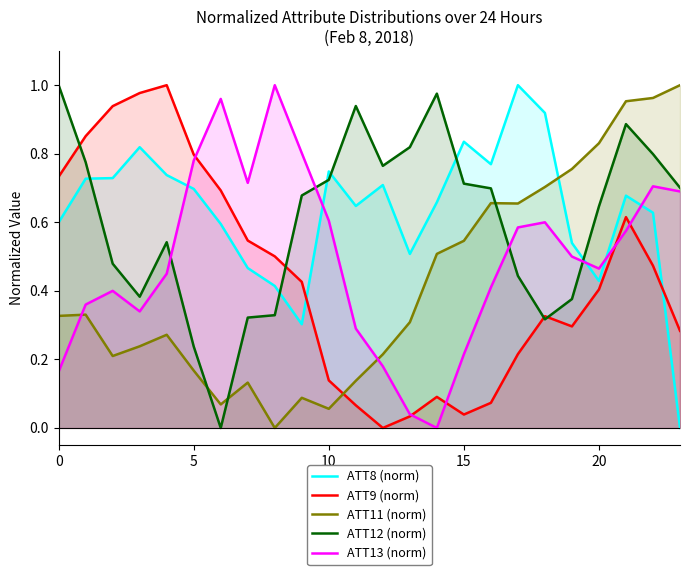

After their last crossing, which series has the higher values: ATT13 (norm) or ATT8 (norm)?

ATT13 (norm)